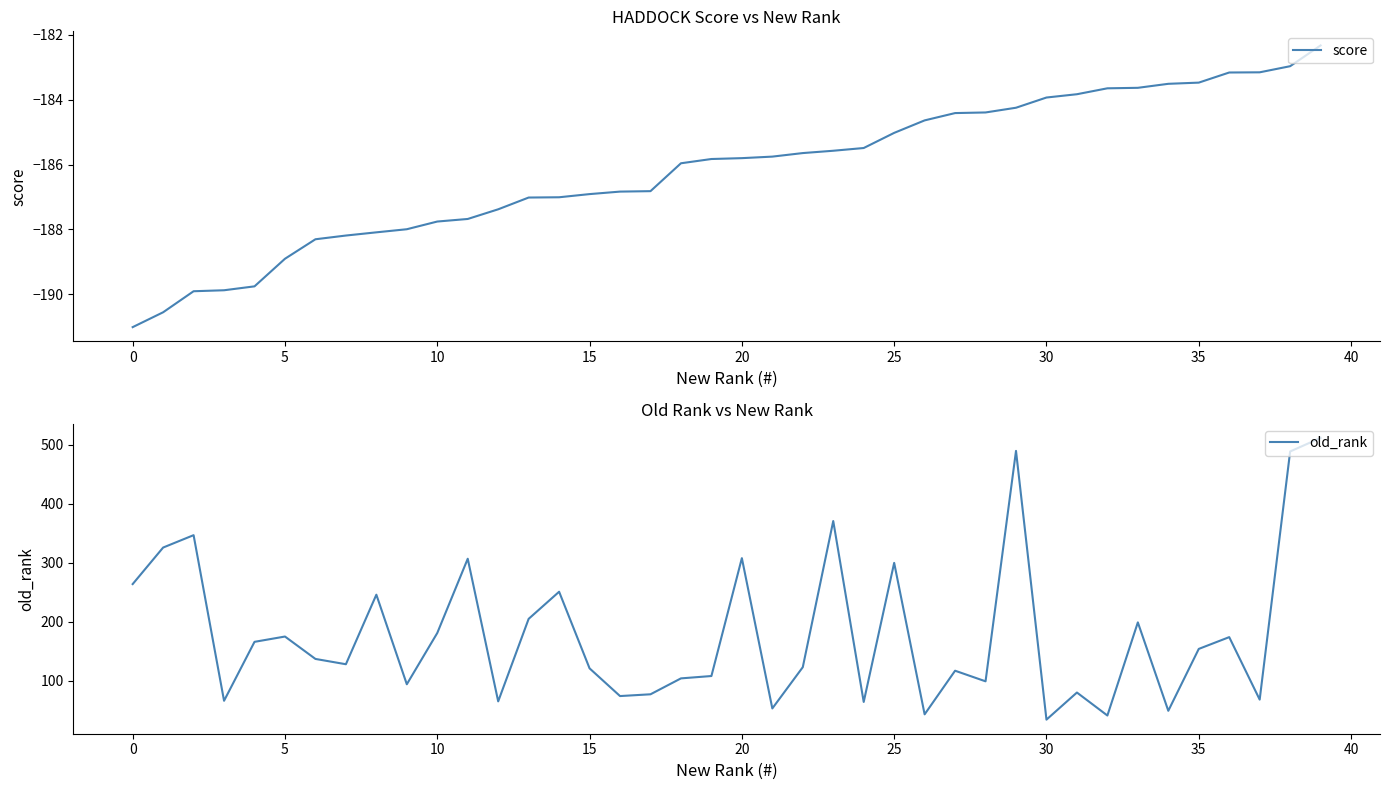

What is the sum of the score values at 30 and 27?

-368.3